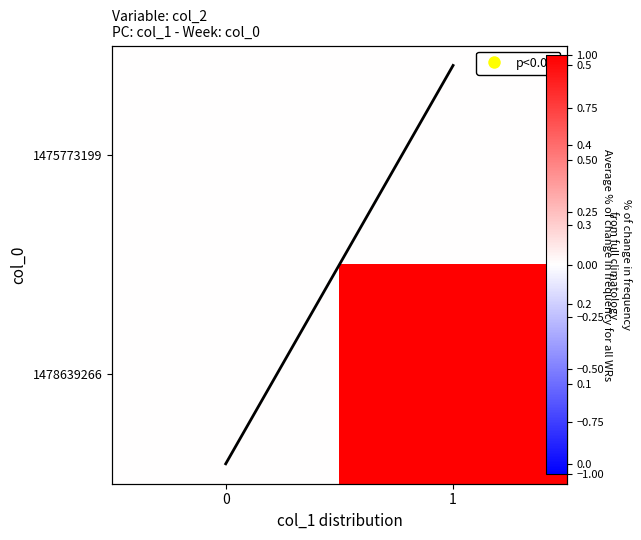

What is the difference between the Average % change values at 1 and 0?

0.5